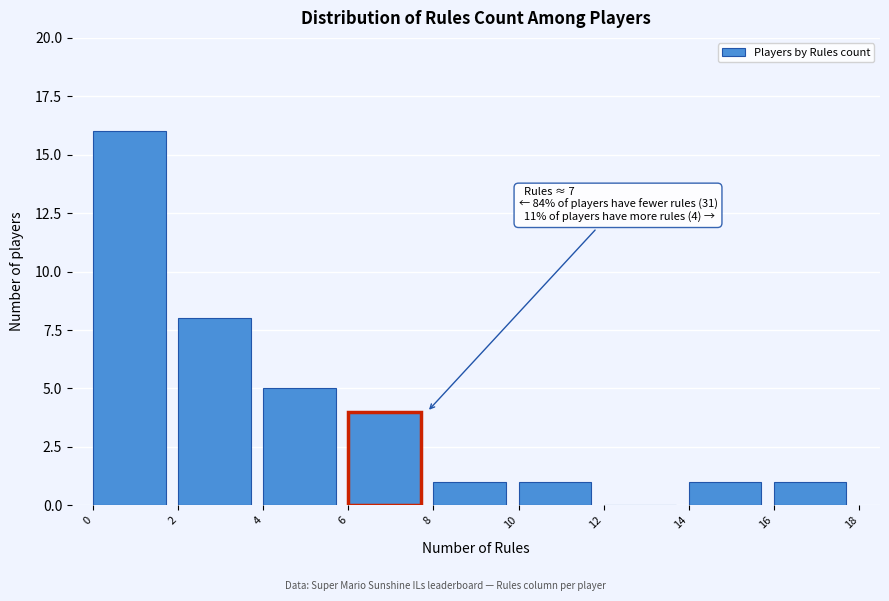

Which range on the x-axis has the tallest bar?

0 to 2